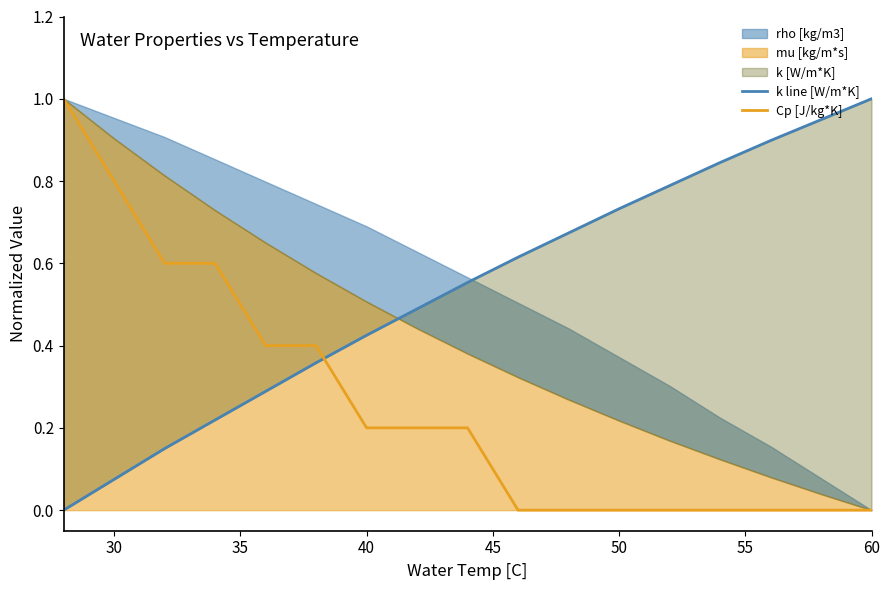

Reading left to right, list all the values displayed in this chart.

k line [W/m*K]: 0.0	0.1	0.1	0.2	0.3	0.4	0.4	0.5	0.6	0.6	0.7	0.7	0.8	0.8	0.9	0.9	1.0
Cp [J/kg*K]: 1.0	0.8	0.6	0.6	0.4	0.4	0.2	0.2	0.2	0.0	0.0	0.0	0.0	0.0	0.0	0.0	0.0